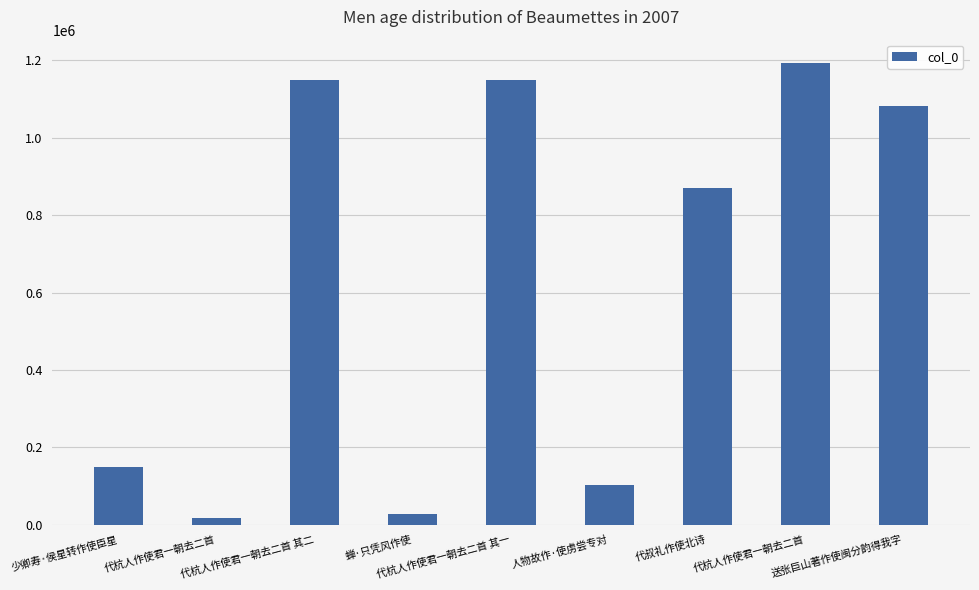

How many data points are less than 869396?

4